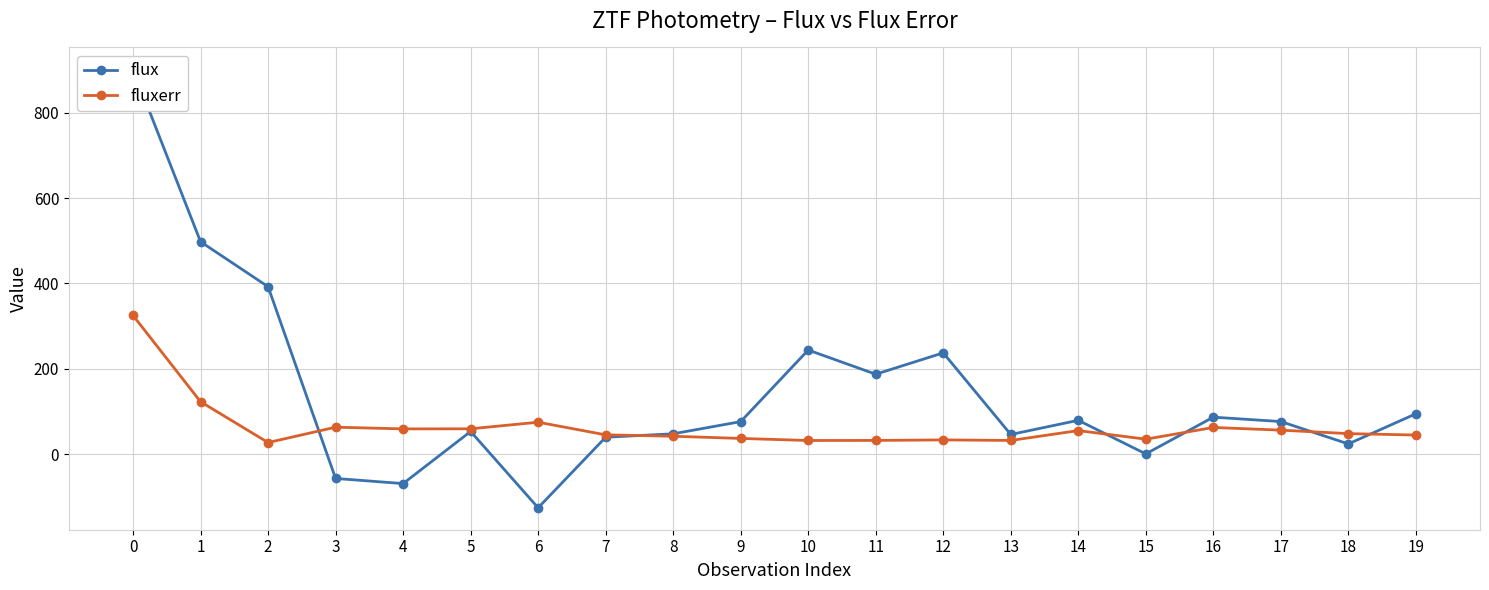

The flux series shows 115.3 at 17. True or false?

False